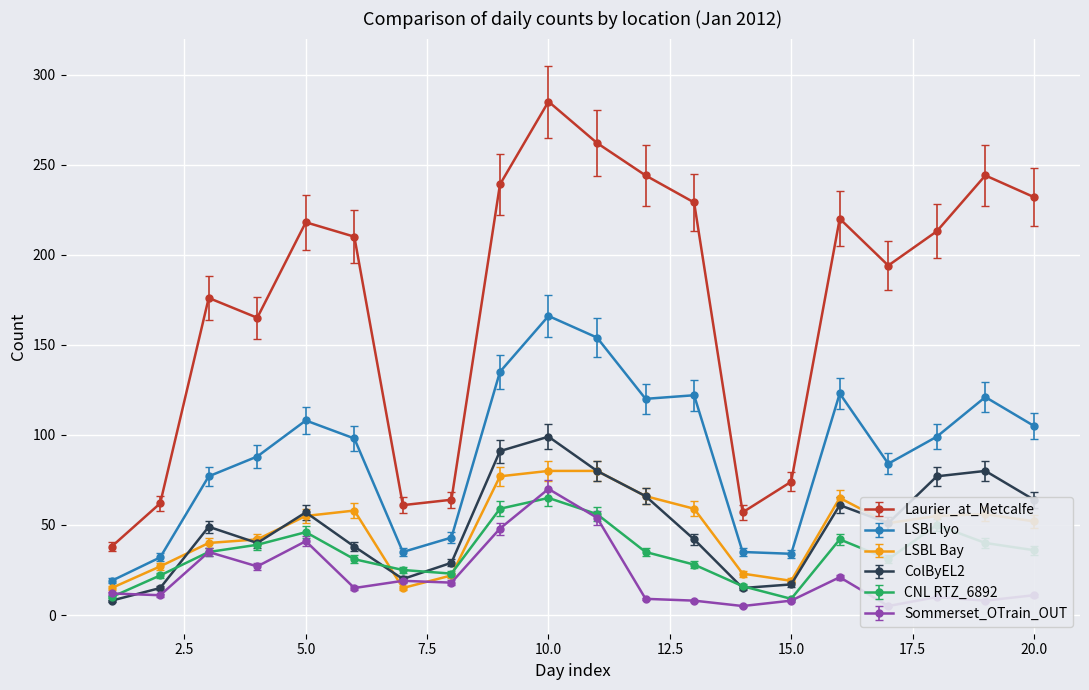

What is the difference between the second highest and second lowest values in the LSBL Bay series?

65